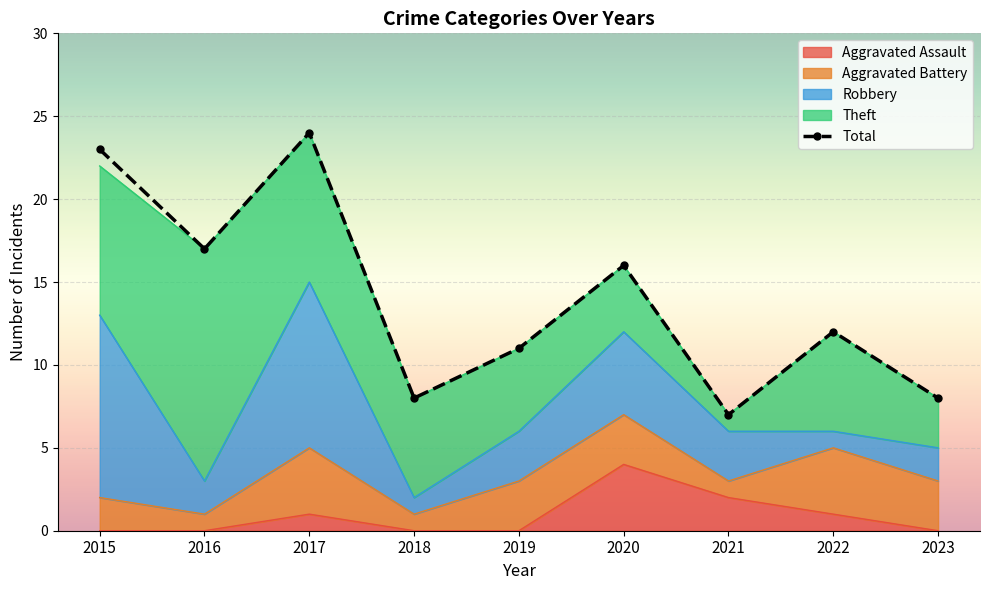

Where is the first local maximum?

2017